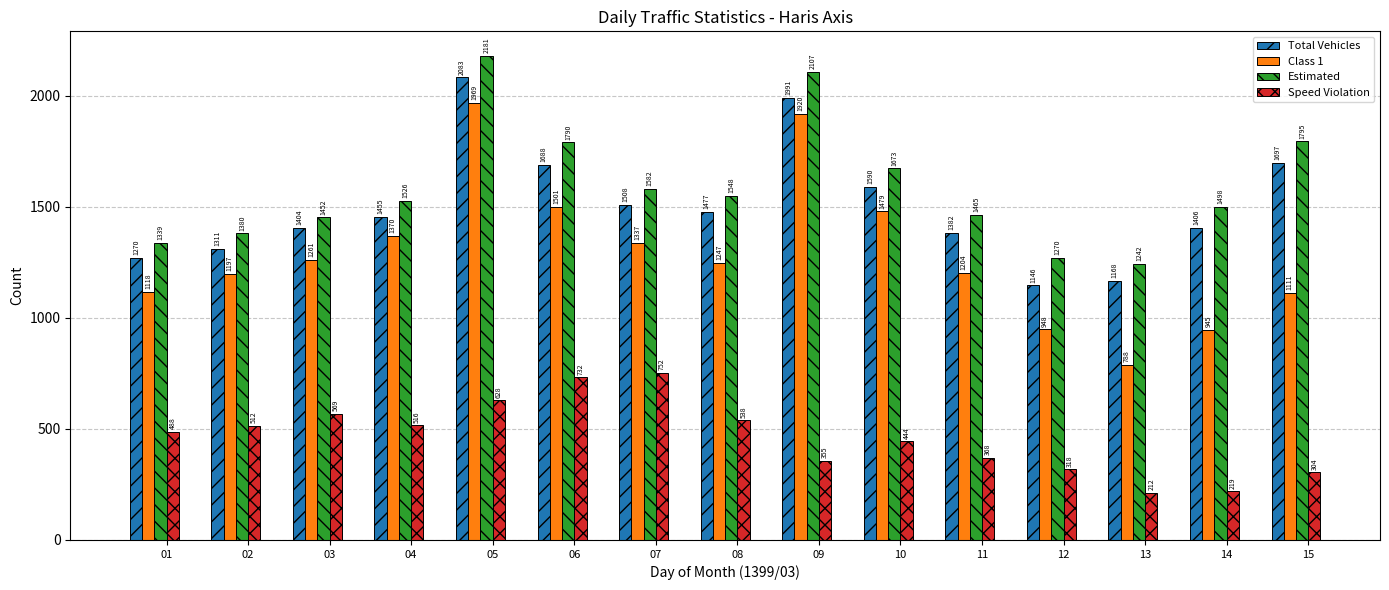

What are all the series names shown in the legend?

Total Vehicles, Class 1, Estimated, Speed Violation